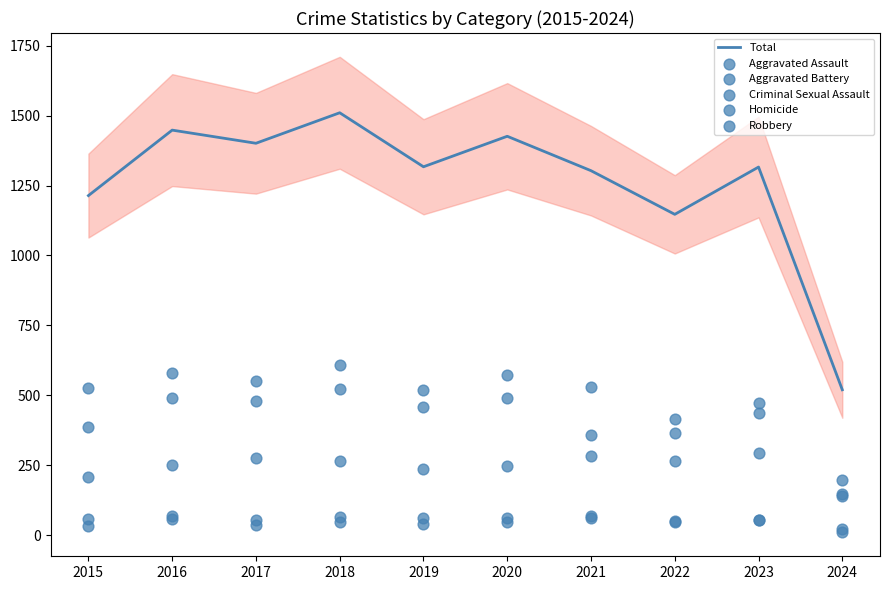

What is the total value across all series at 2022?

2294